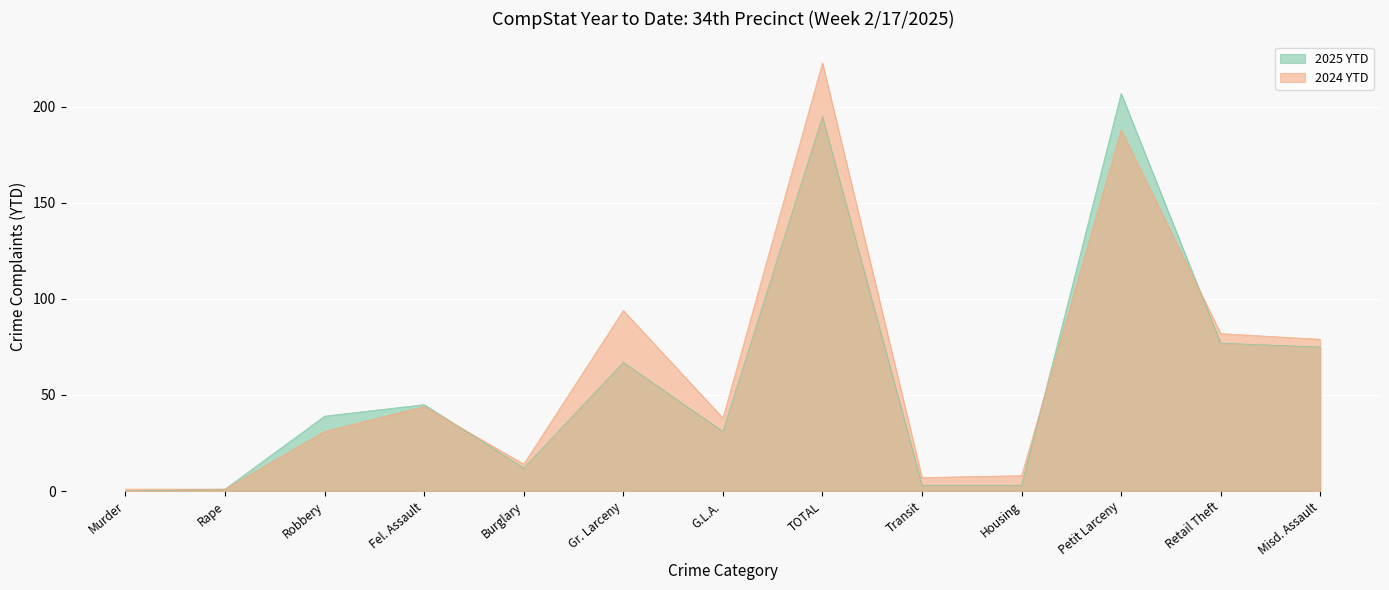

What position from the left is Gr. Larceny?

6